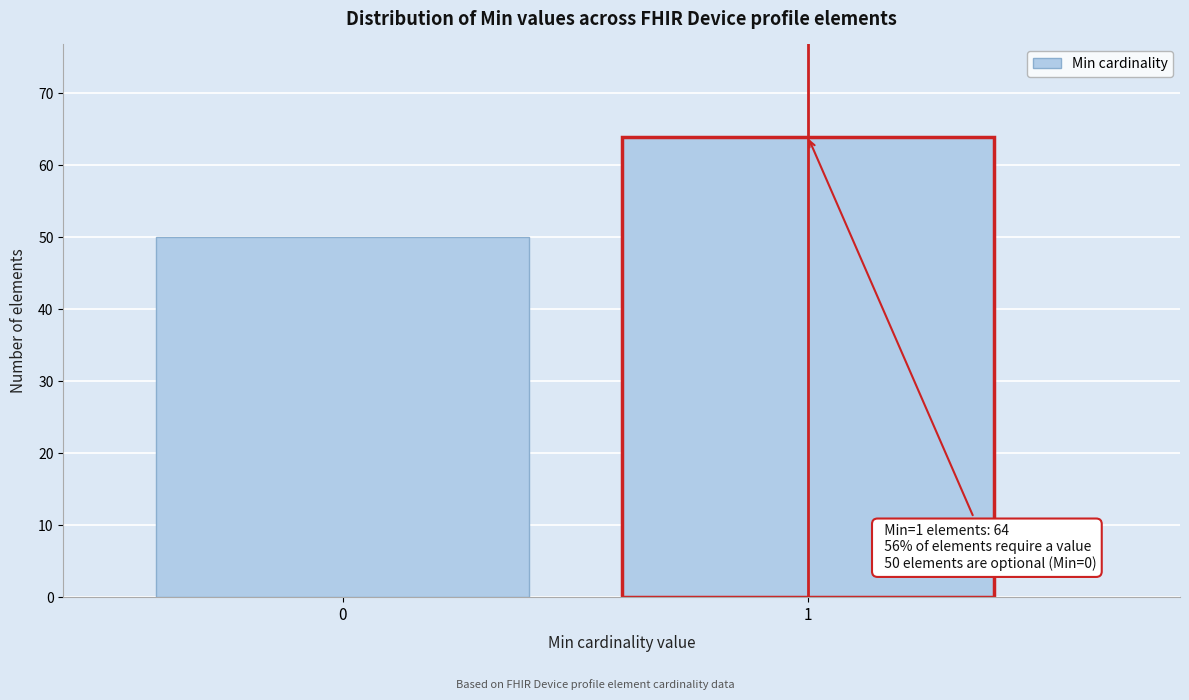

Reading left to right, list all the values displayed in this chart.

50	64